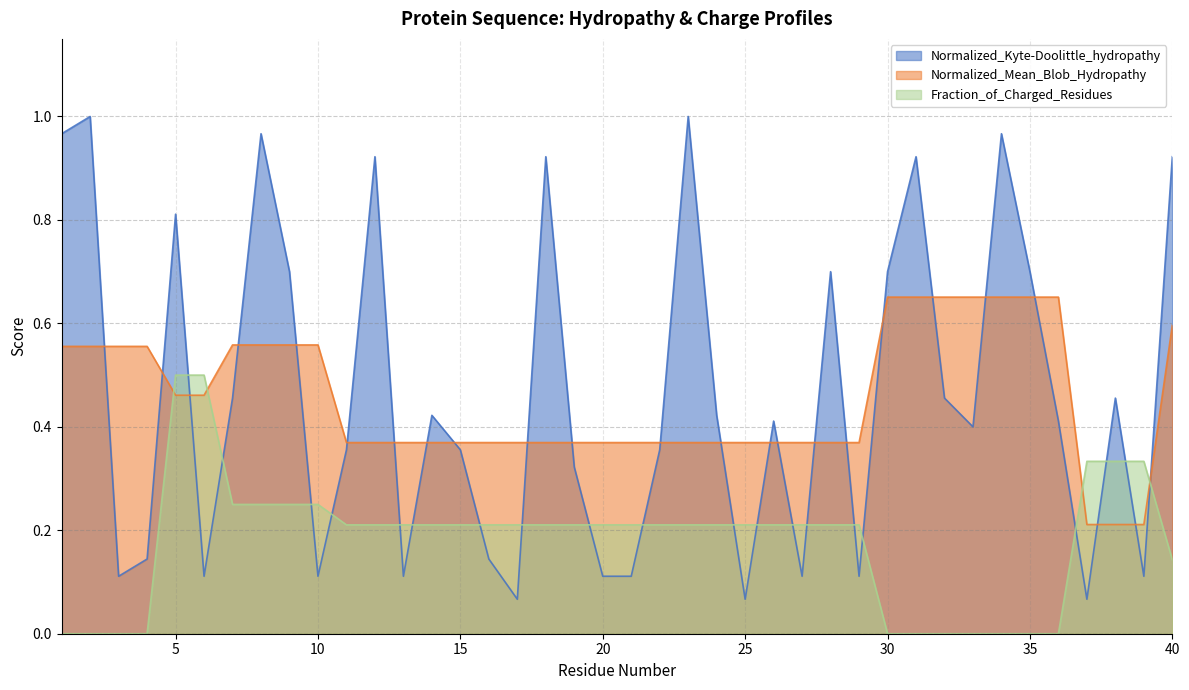

Rank the series by their maximum value, from highest to lowest.

Normalized_Kyte-Doolittle_hydropathy, Normalized_Mean_Blob_Hydropathy, Fraction_of_Charged_Residues